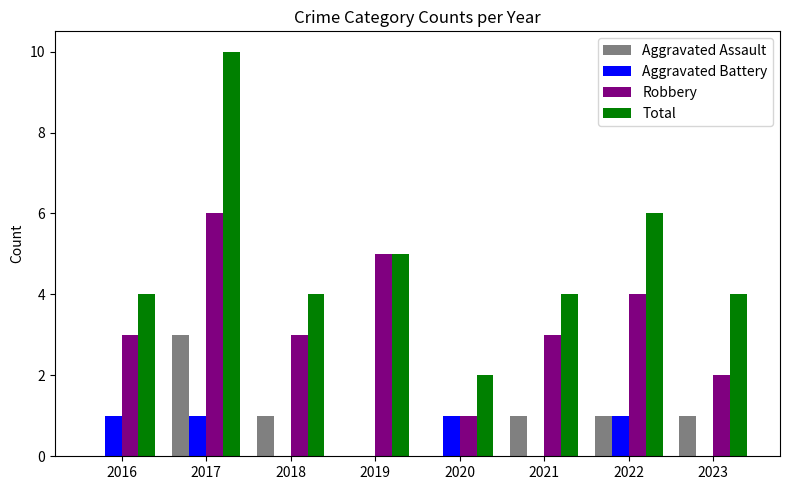

Reading right to left, extract all data points from this chart.

Aggravated Assault: 2023=1	2022=1	2021=1	2020=0	2019=0	2018=1	2017=3	2016=0
Aggravated Battery: 2023=0	2022=1	2021=0	2020=1	2019=0	2018=0	2017=1	2016=1
Robbery: 2023=2	2022=4	2021=3	2020=1	2019=5	2018=3	2017=6	2016=3
Total: 2023=4	2022=6	2021=4	2020=2	2019=5	2018=4	2017=10	2016=4